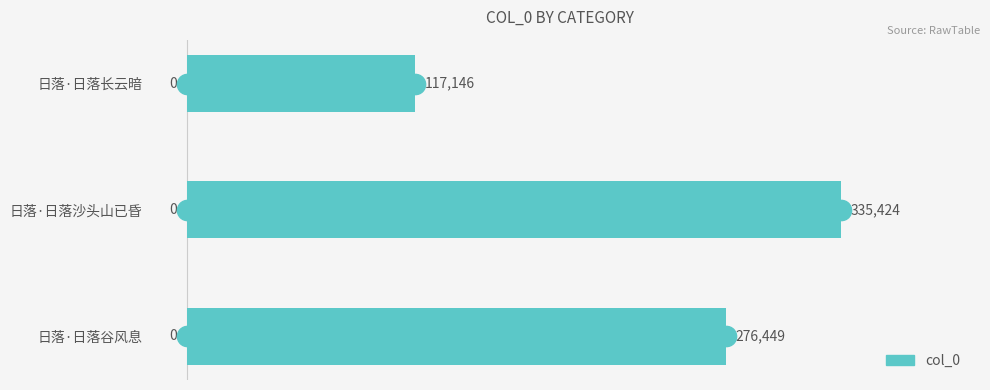

How many categories are shown in the chart?

3